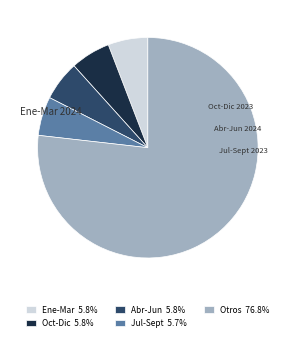

Is the sum of Jul-Sept 5.7% and Otros 76.8% greater than half?

Yes